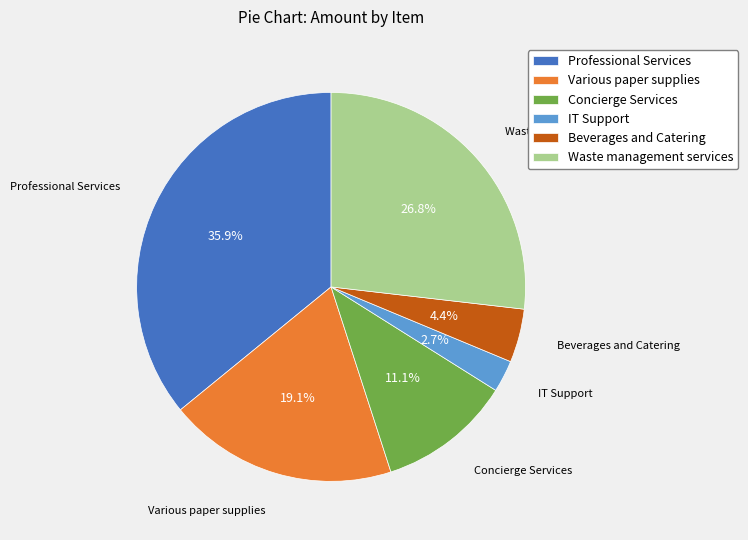

What is the ratio of the value at Professional Services to the value at Various paper supplies?

1.9